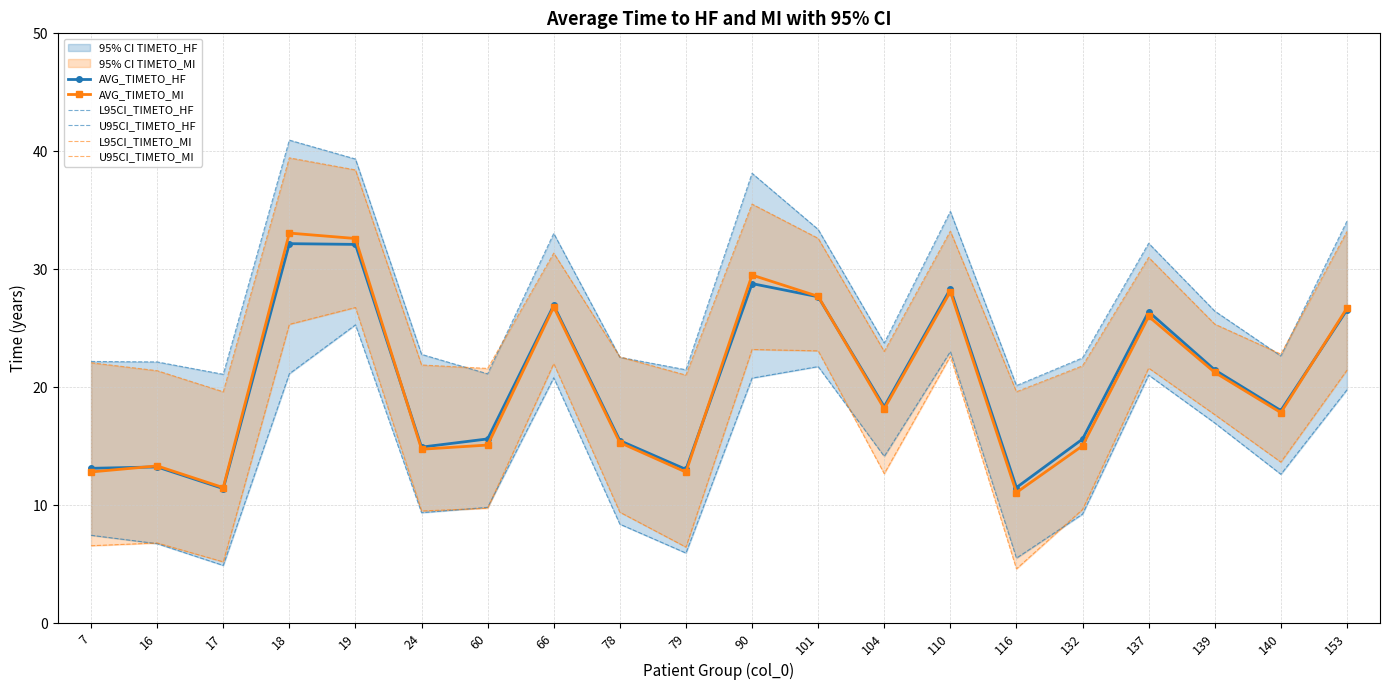

The value of L95CI_TIMETO_HF at 153 is 29.5. True or false?

False